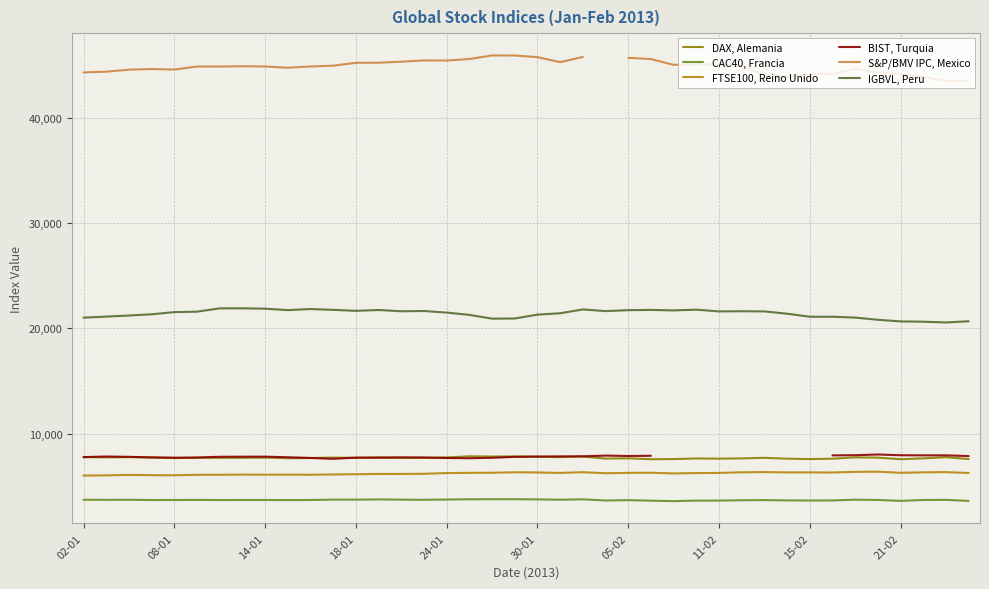

What is the minimum value for DAX, Alemania?

7581.2